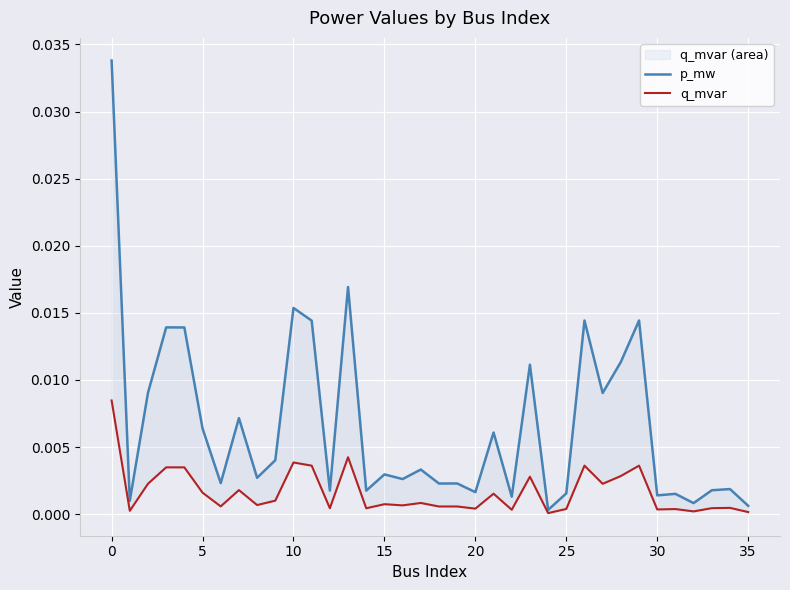

True or false: p_mw and q_mvar cross at least once.

False